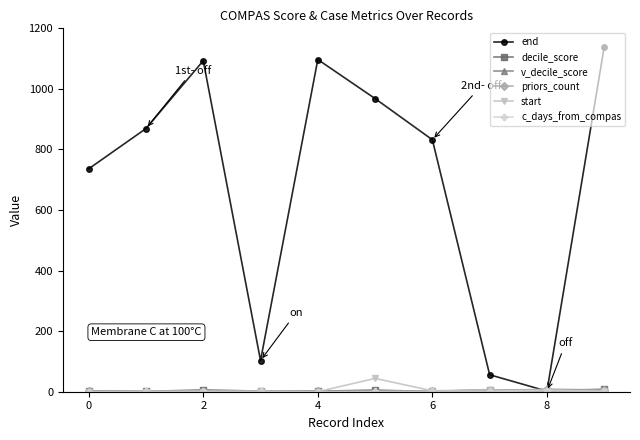

What is the greatest value displayed?

1139